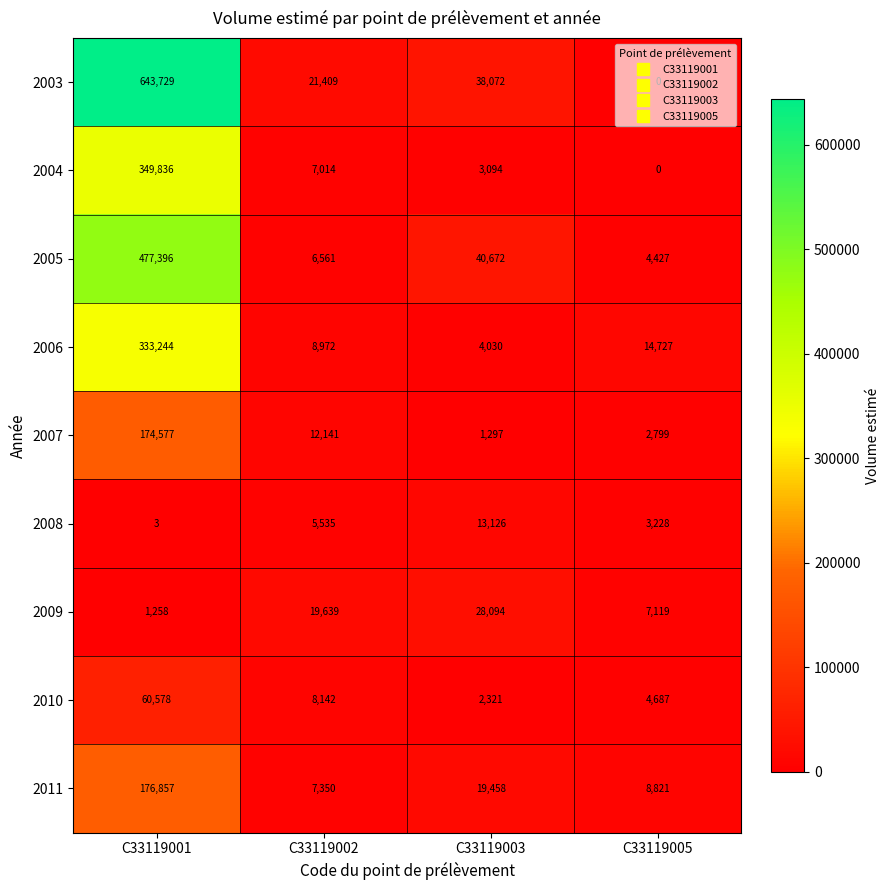

What is the difference between the highest and lowest values at C33119005?

14727